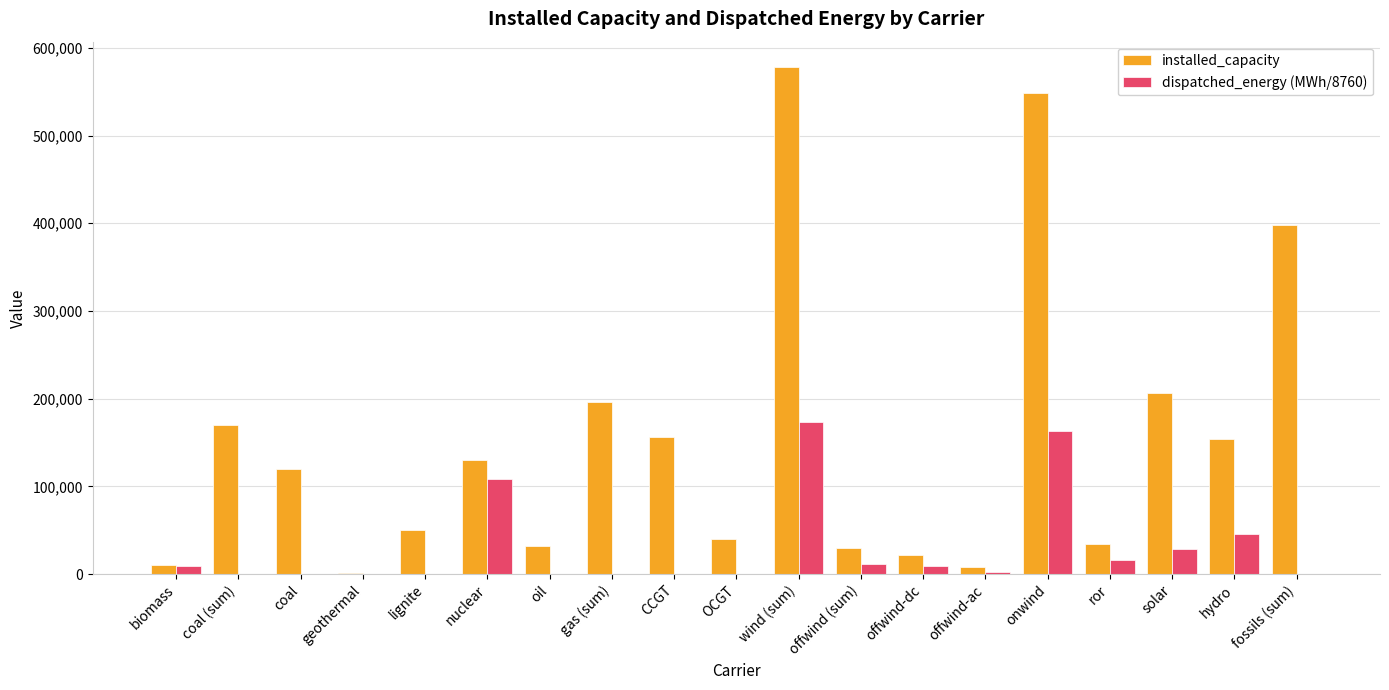

At which label does installed_capacity first exceed 119627?

coal (sum)